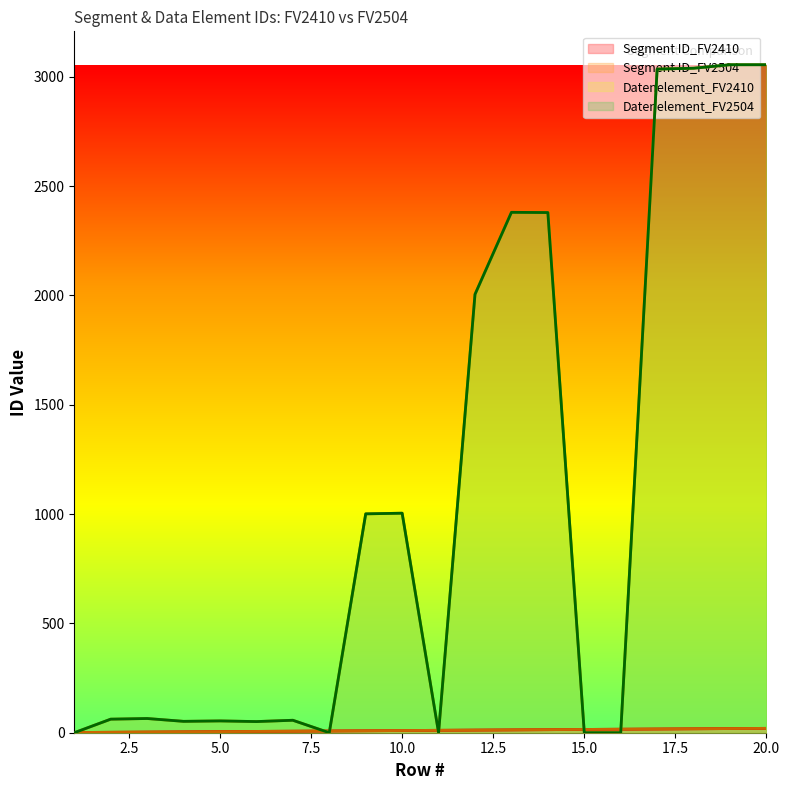

Is the value of Datenelement_FV2410 at 11 greater than the value of Segment ID_FV2410 at 18?

No